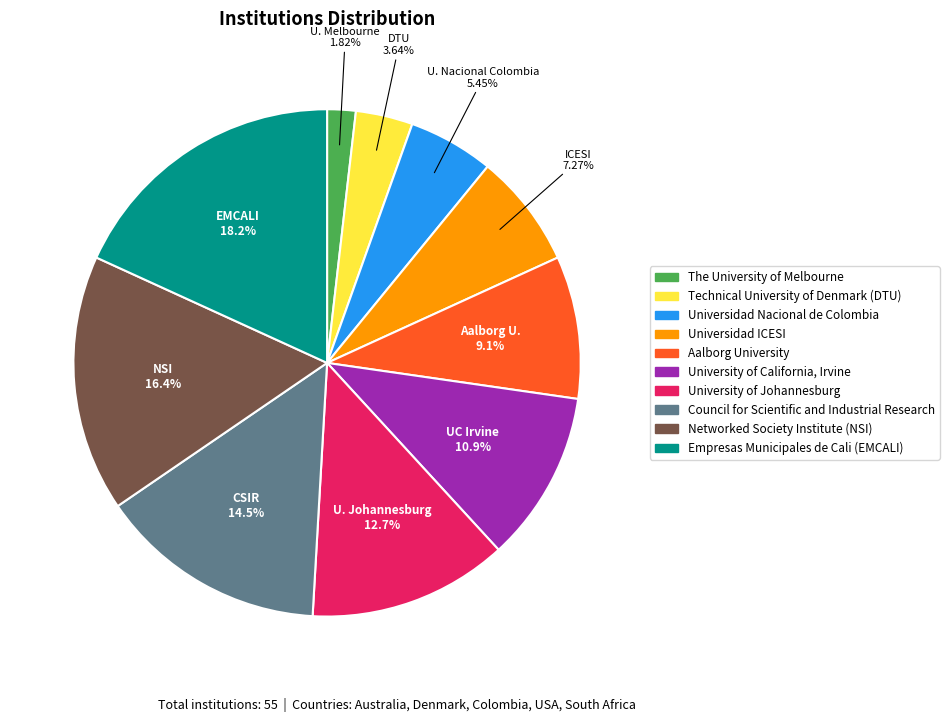

Rank the categories by value from highest to lowest.

Empresas Municipales de Cali (EMCALI), Networked Society Institute (NSI), Council for Scientific and Industrial Research, University of Johannesburg, University of California, Irvine, Aalborg University, Universidad ICESI, Universidad Nacional de Colombia, Technical University of Denmark (DTU), The University of Melbourne